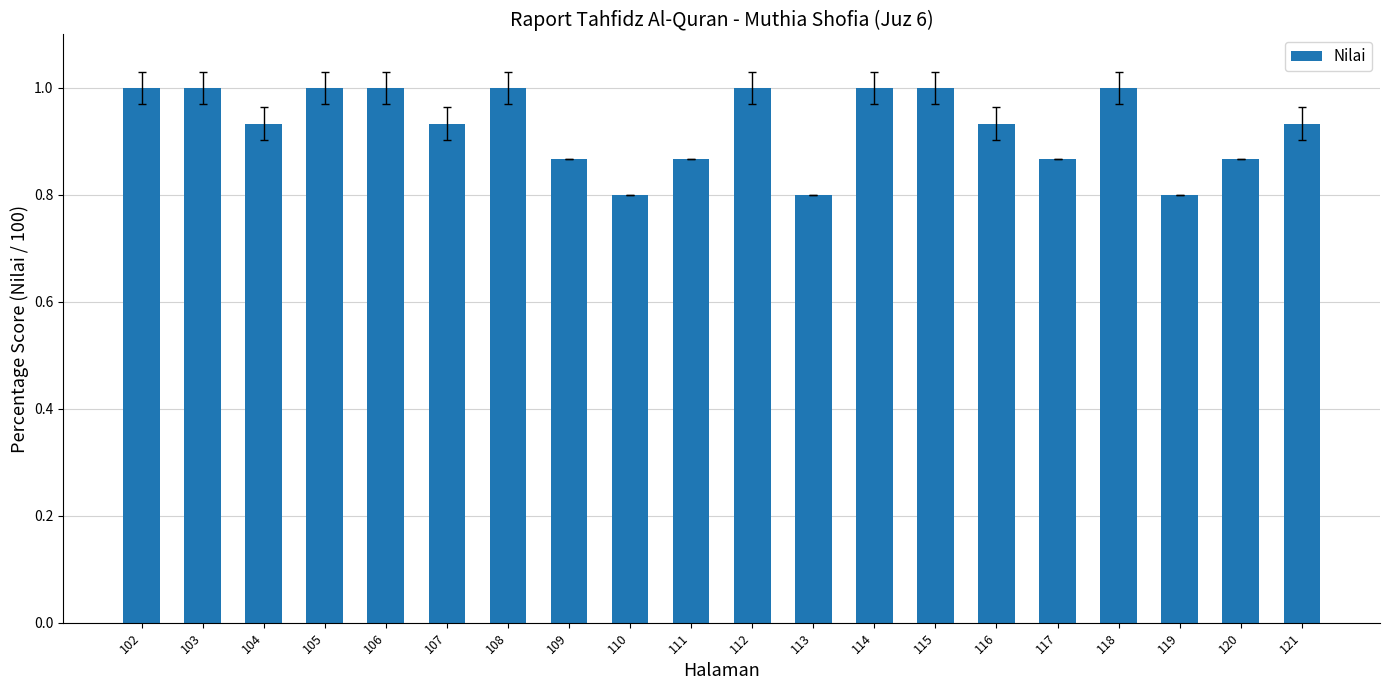

What is the value of the 9th bar from the left?

0.8